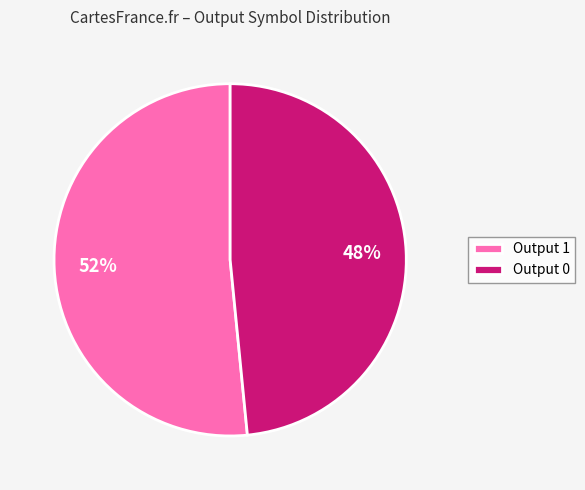

To the nearest percent, what is the combined percentage of Output 0 and Output 1?

100%